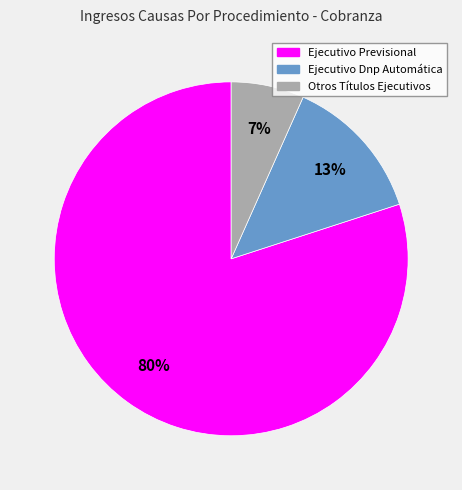

Which slice is the largest?

Ejecutivo Previsional